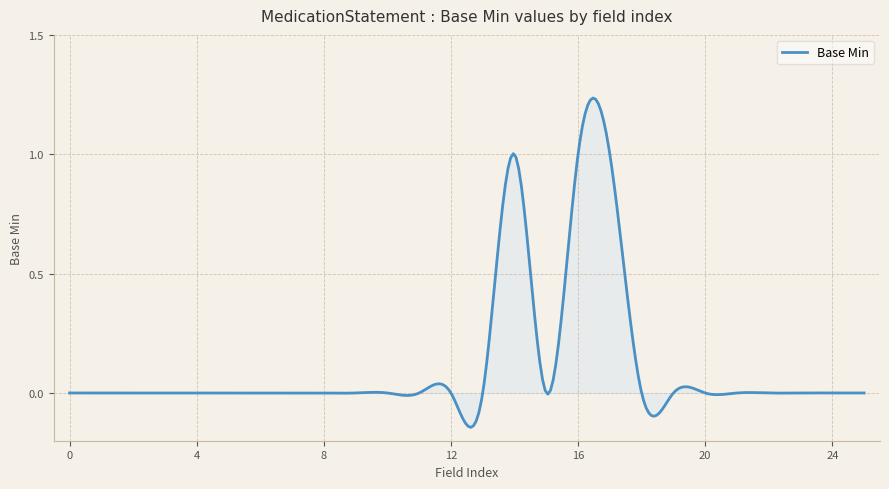

What is the difference between the maximum and minimum values?

1.4